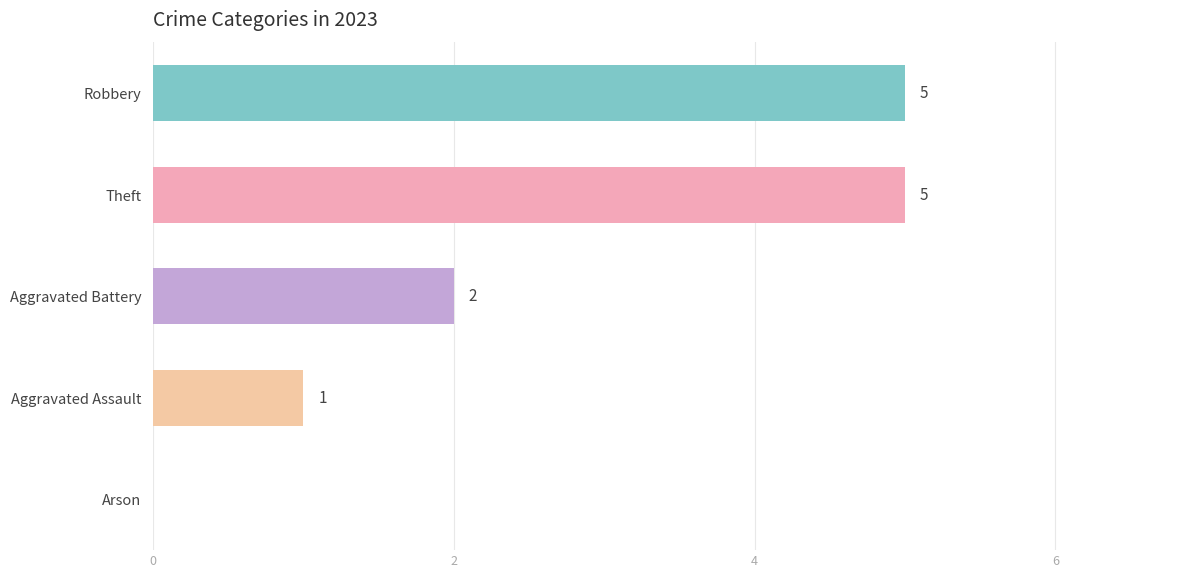

The value at Theft is 5. True or false?

True